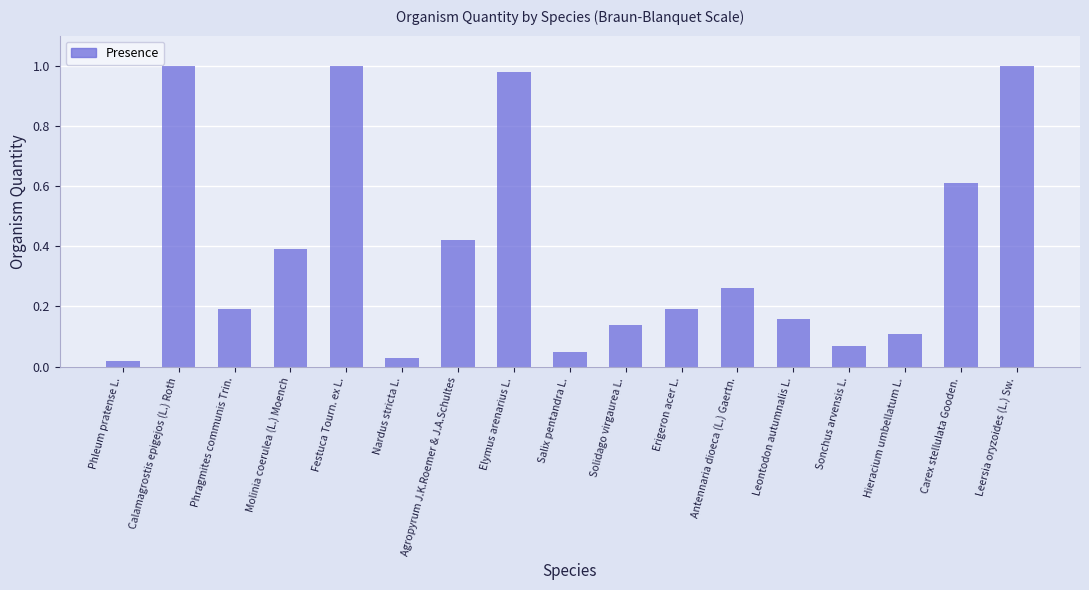

What is the label of the 14th bar from the right?

Molinia coerulea (L.) Moench